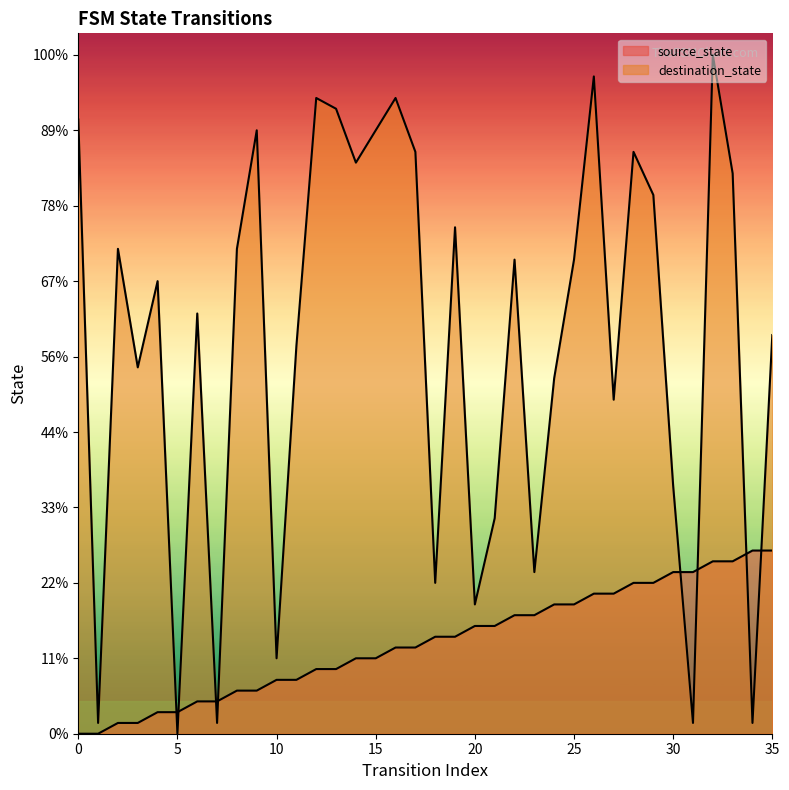

Reading left to right, extract all data points from this chart.

source_state: 0	0	1	1	2	2	3	3	4	4	5	5	6	6	7	7	8	8	9	9	10	10	11	11	12	12	13	13	14	14	15	15	16	16	17	17
destination_state: 57	1	45	34	42	0	39	1	45	56	7	36	59	58	53	56	59	54	14	47	12	20	44	15	33	44	61	31	54	50	23	1	63	52	1	37